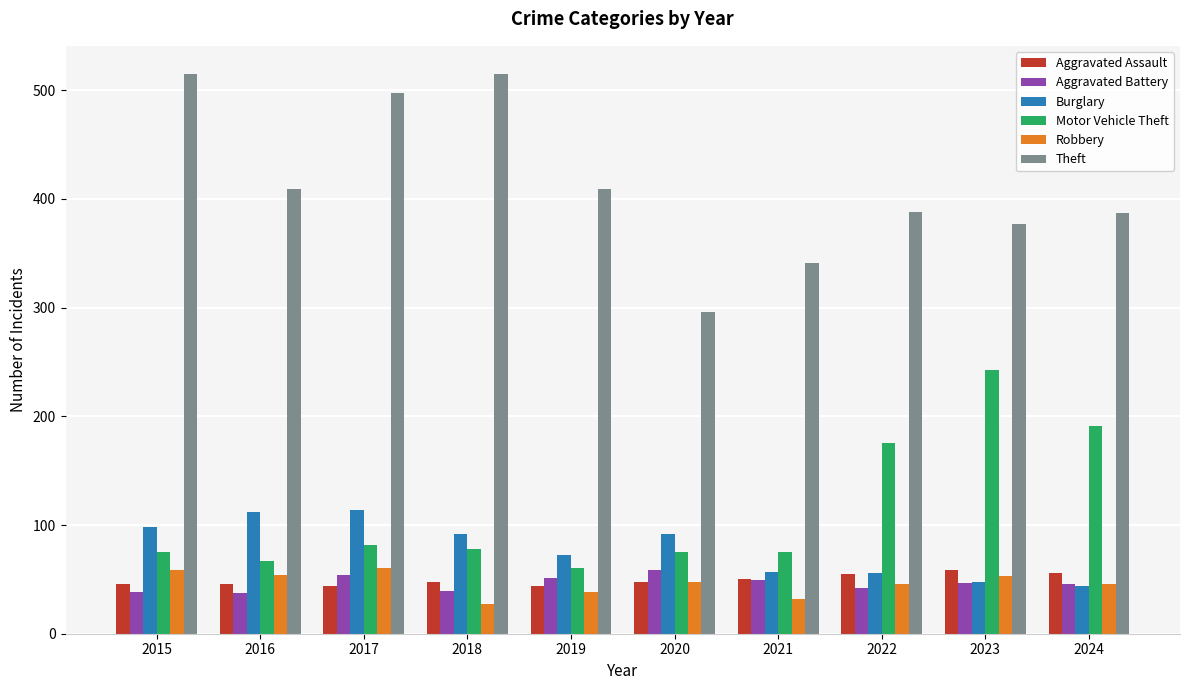

Where is Motor Vehicle Theft nearest to the value 151?

2022